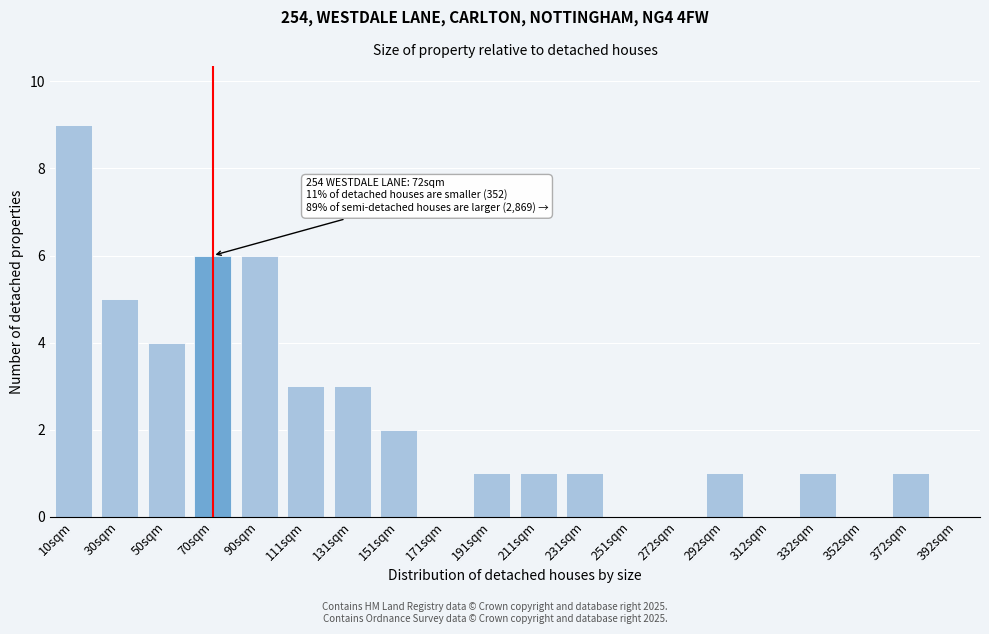

Reading right to left, what are all the values shown in this chart?

392sqm=0	372sqm=1	352sqm=0	332sqm=1	312sqm=0	292sqm=1	272sqm=0	251sqm=0	231sqm=1	211sqm=1	191sqm=1	171sqm=0	151sqm=2	131sqm=3	111sqm=3	90sqm=6	70sqm=6	50sqm=4	30sqm=5	10sqm=9